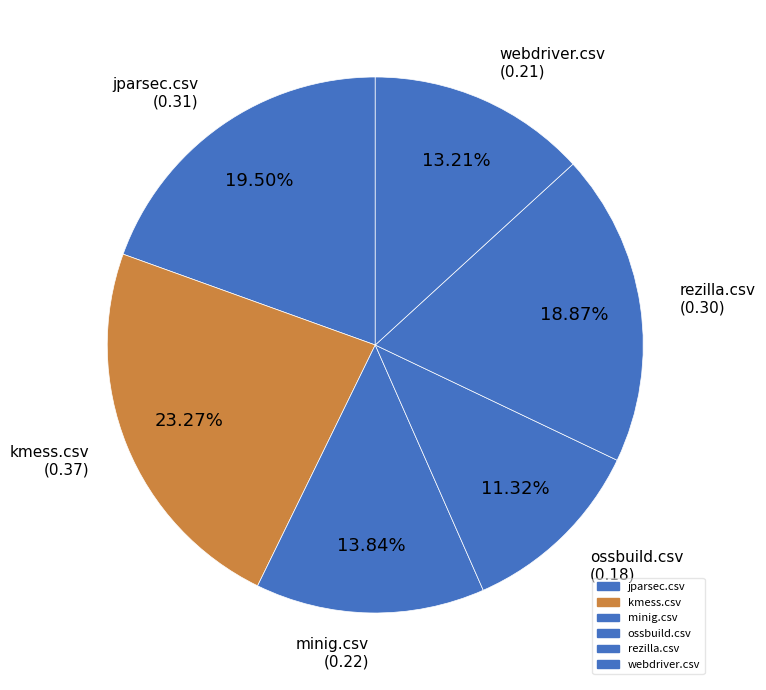

What portion of the pie excludes ossbuild.csv?

88.7%